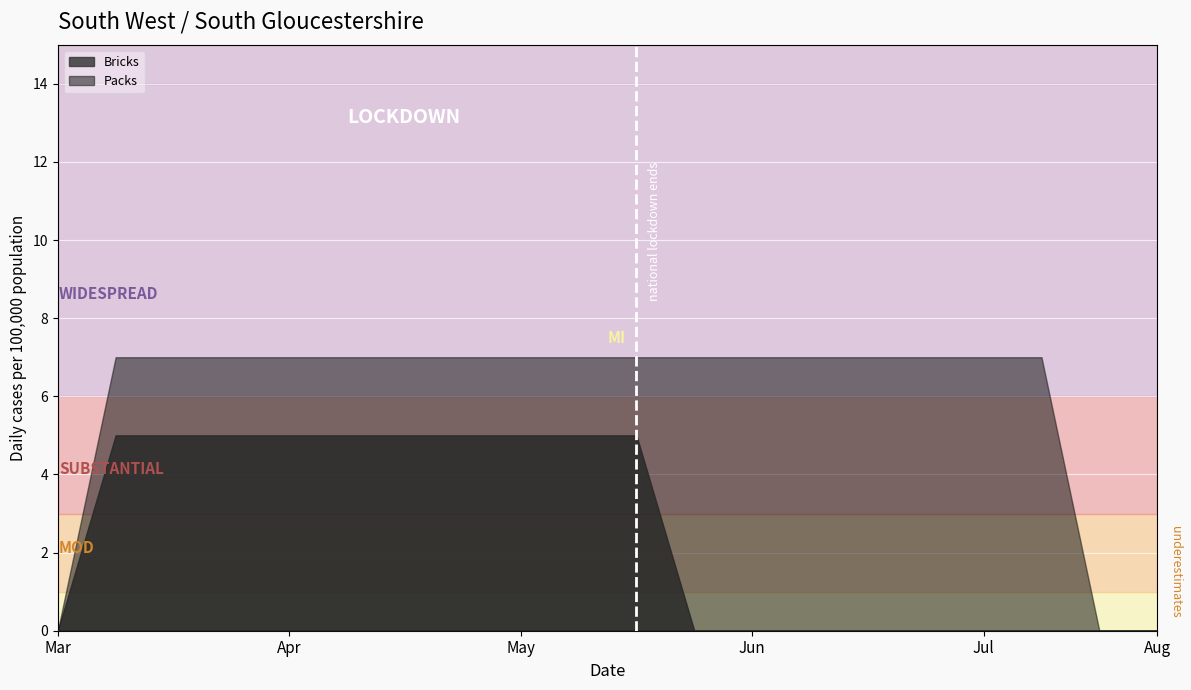

What is the difference between the Bricks values at 14 and 5?

1